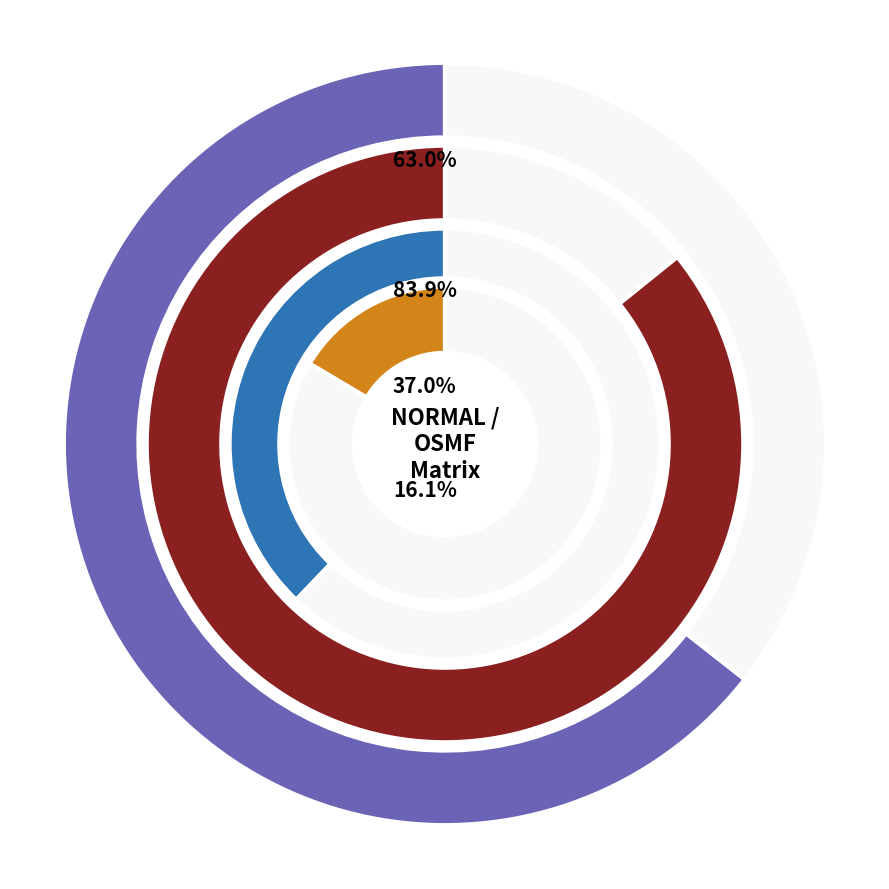

Between NORMAL and OSMF, which is larger?

NORMAL